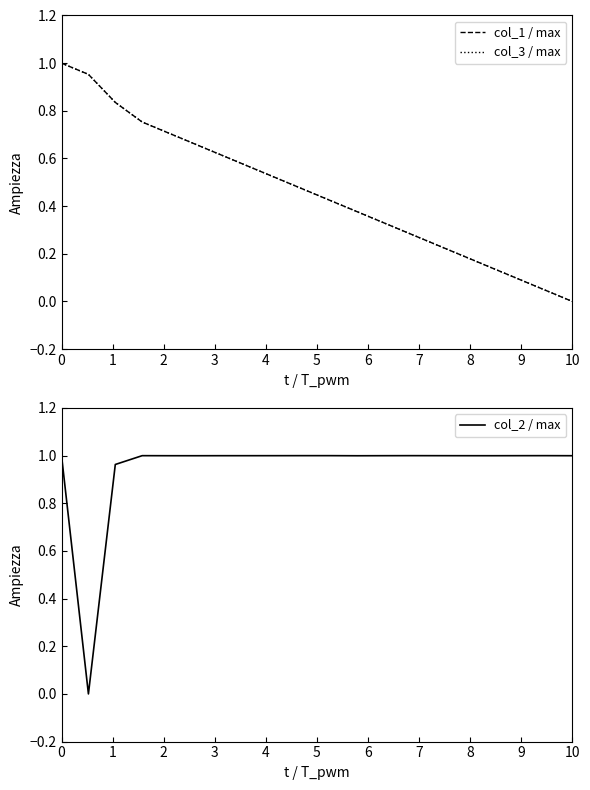

What is the maximum value for col_2 / max?

1.0